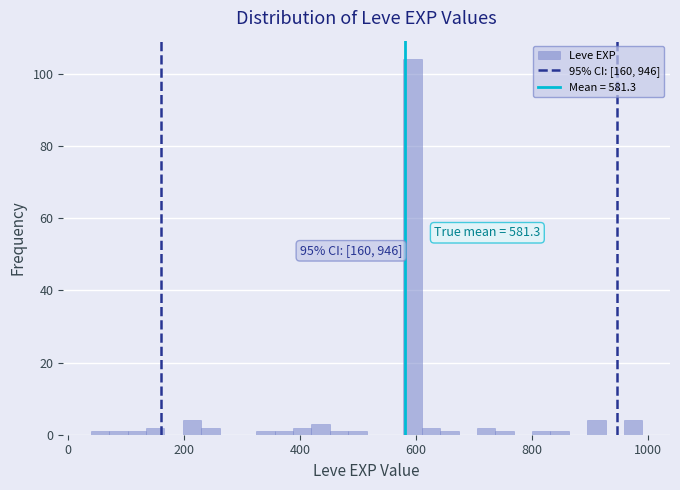

Read against the x-axis, roughly where is the centre of the tallest bar?

600